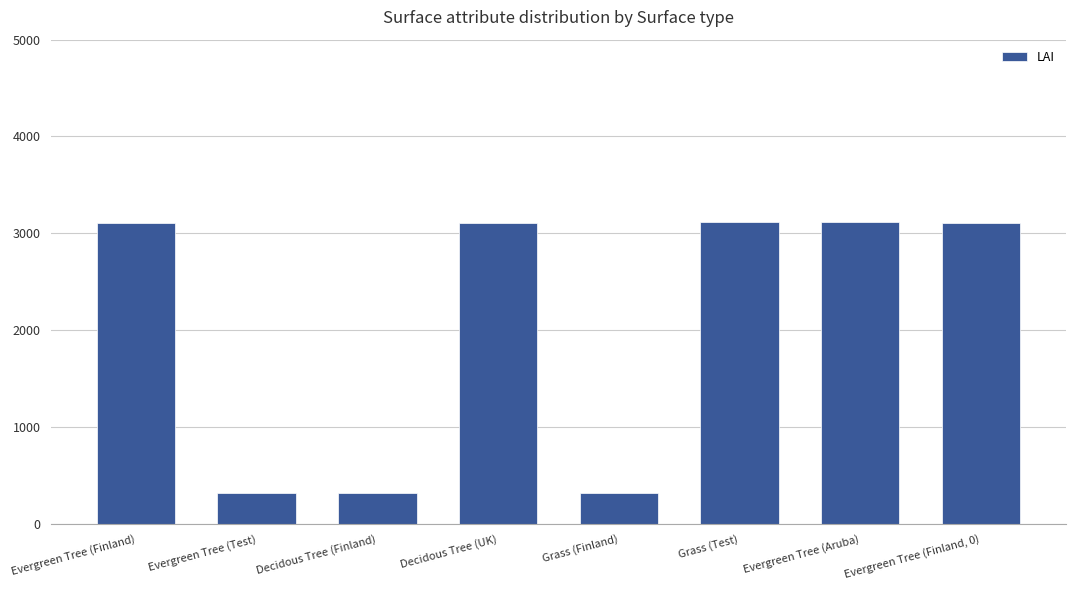

What position from the right is Evergreen Tree (Test)?

7